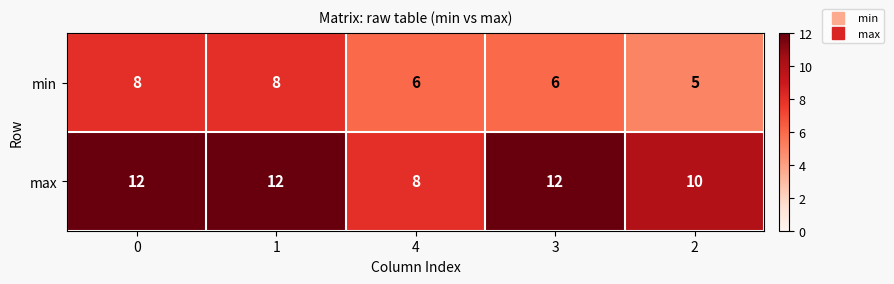

What is the spread (max minus min) of values at 3?

6